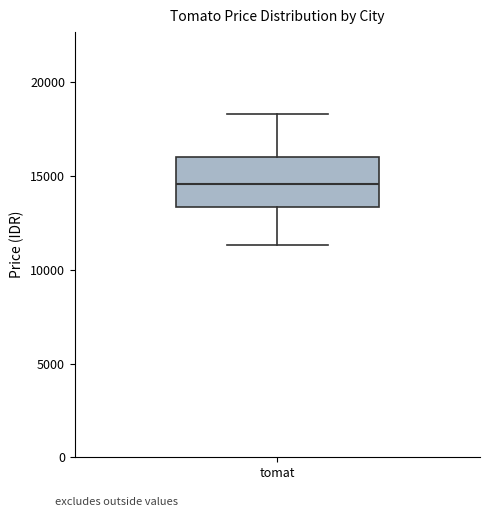

Transcribe this box plot: give where the median line is, the range the box spans, and where the two whiskers end, as read against the y-axis. The values are not printed on the chart, so give them approximately, as read against the axis.

median 14500, box 13500 to 16000, whiskers 11500 to 18500